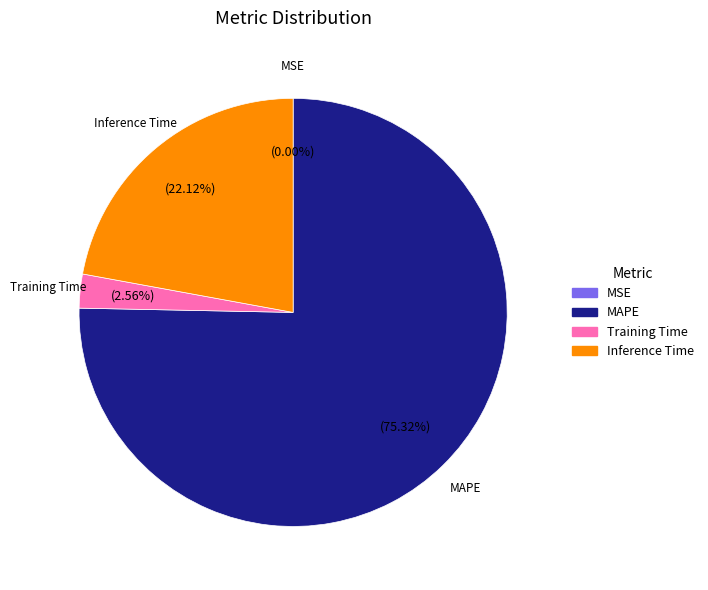

Is there any slice that represents more than half of the pie?

Yes